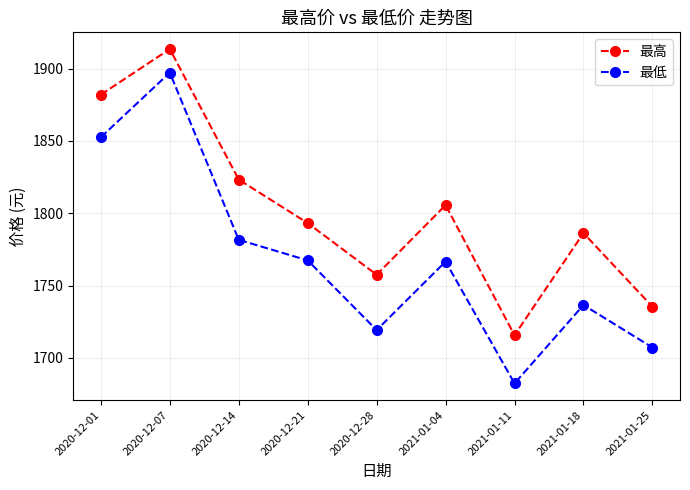

How many data points in 最高 are less than 1793?

4